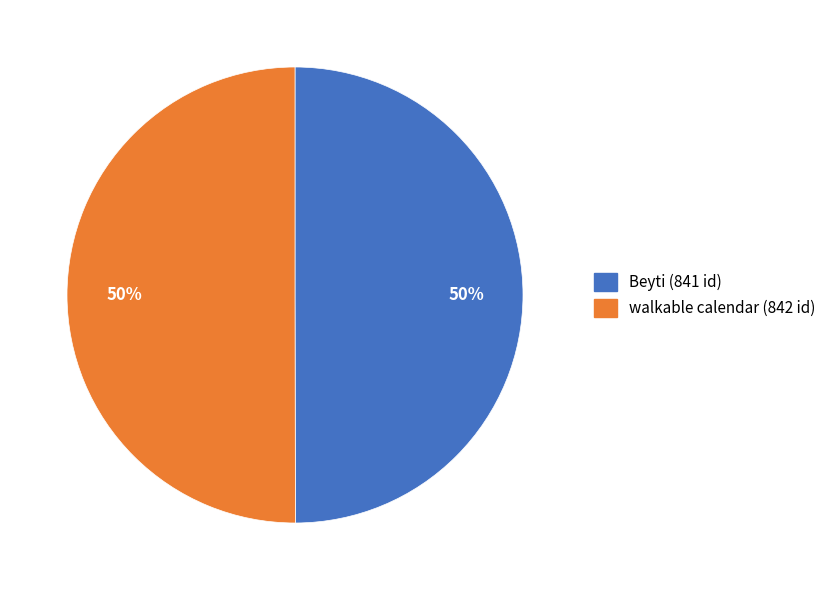

Is the sum of walkable calendar and Beyti greater than half?

Yes